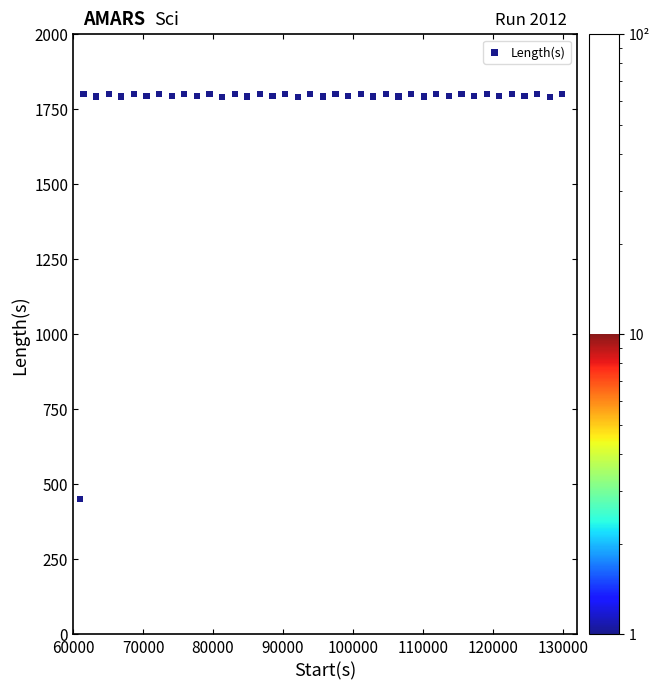

What is the range of Y values (max minus min)?

1350.0